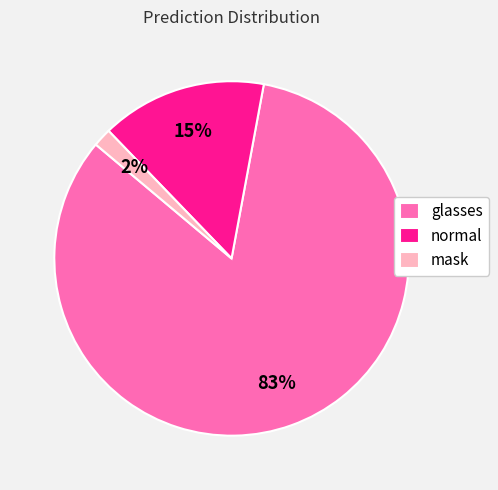

To the nearest percent, what is the combined percentage of normal and glasses?

98%